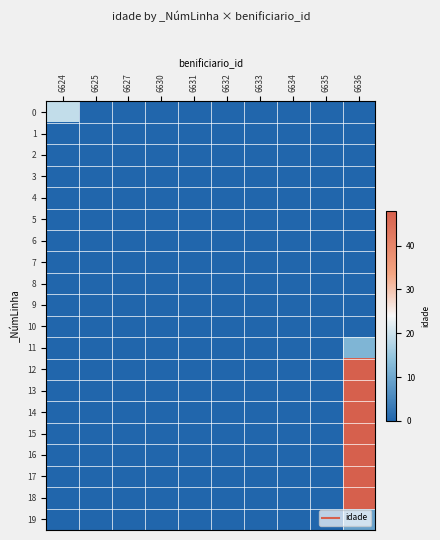

Which label corresponds to the largest value in the chart?

6636